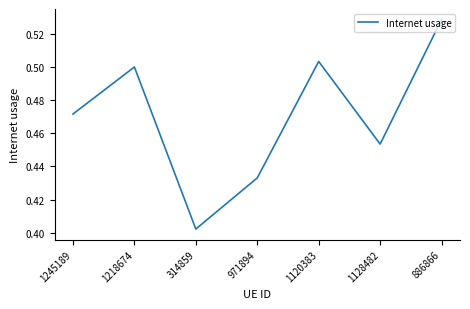

List the labels in order of value, smallest first.

314859, 971894, 1128482, 1245189, 1218674, 1120383, 886866